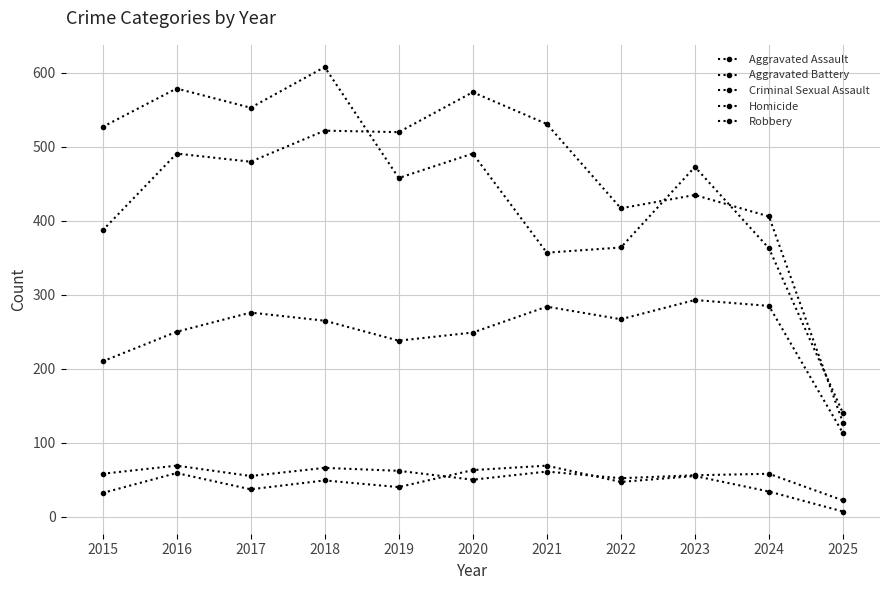

Count the number of data series in this chart.

5